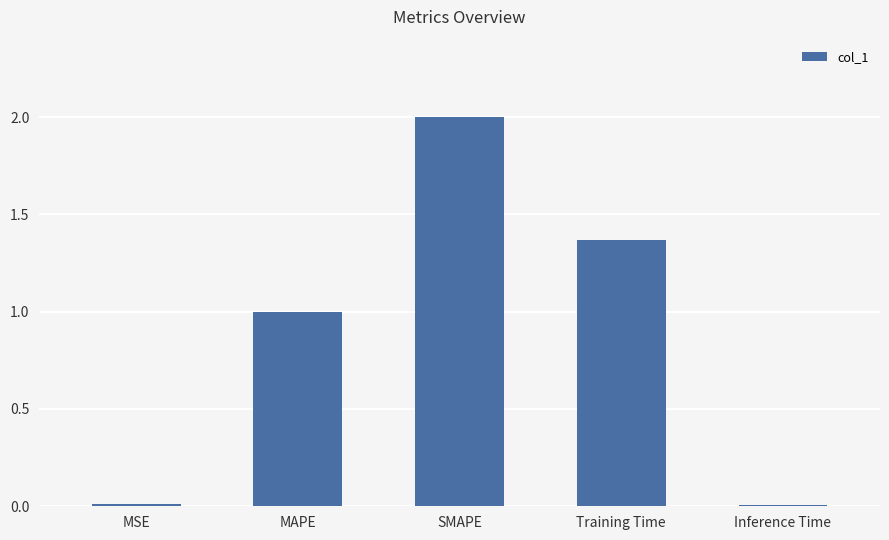

Where is the data nearest to the value 1?

MAPE